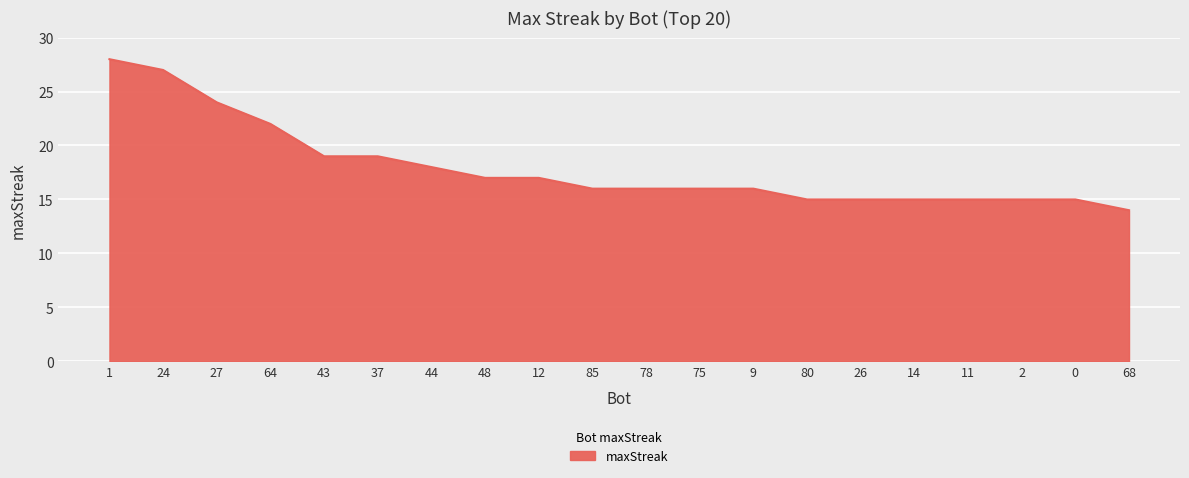

What is the average value?

18